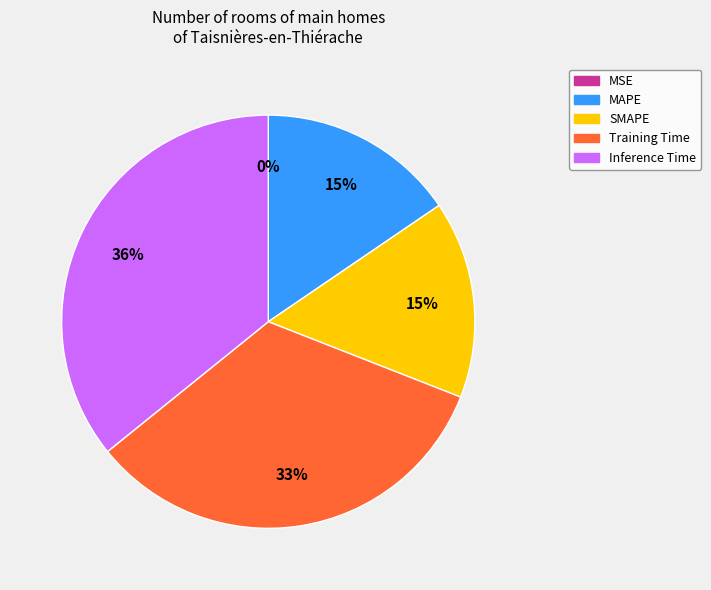

Is it true that Training Time is 45% of the pie?

False